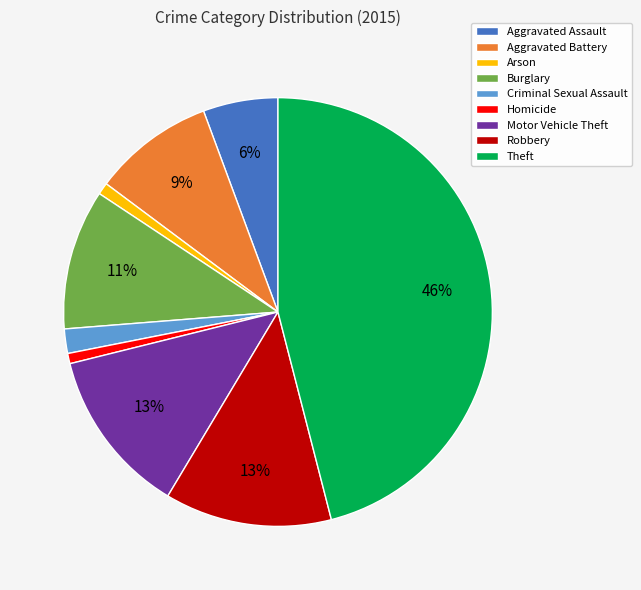

Is there any slice that represents more than half of the pie?

No